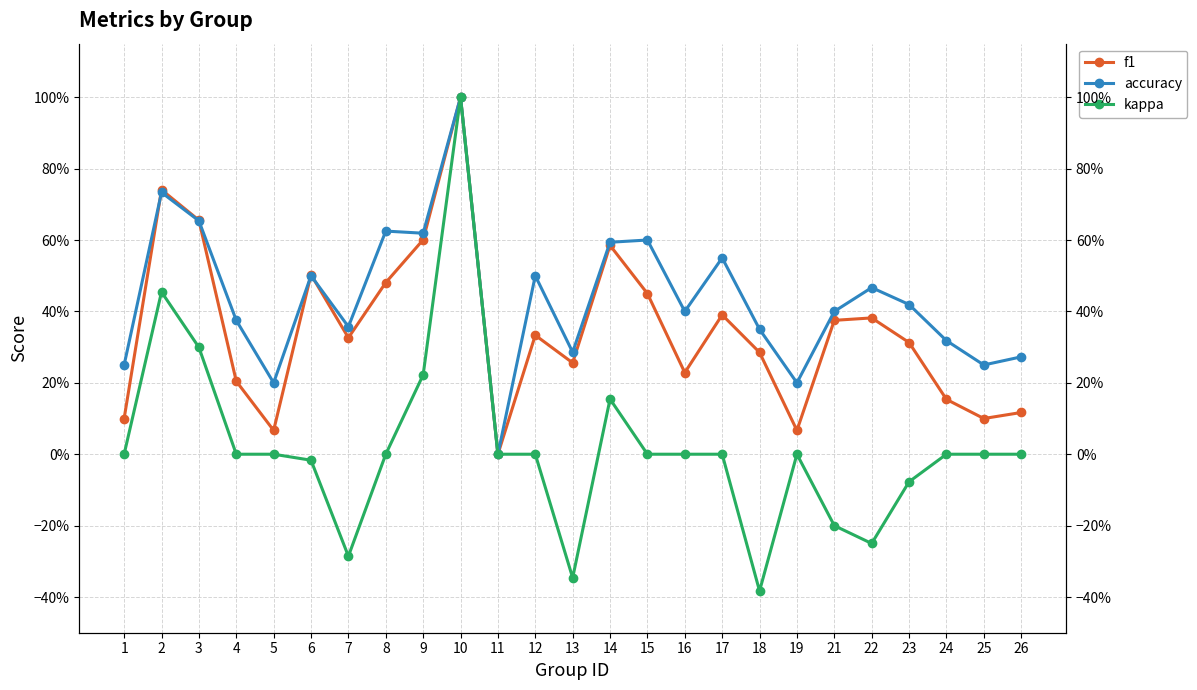

List the series in order of their peak value, highest first.

f1, accuracy, kappa